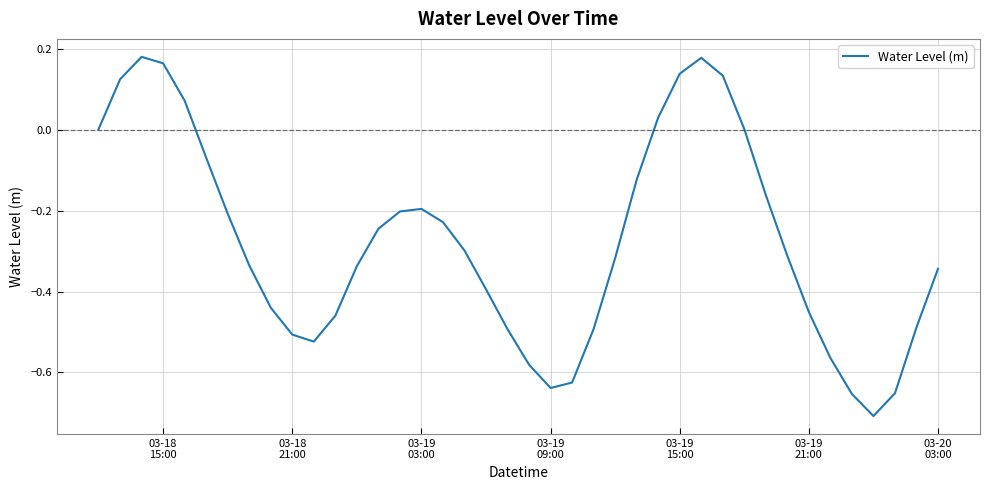

Does the chart display data point markers on the line(s)?

No